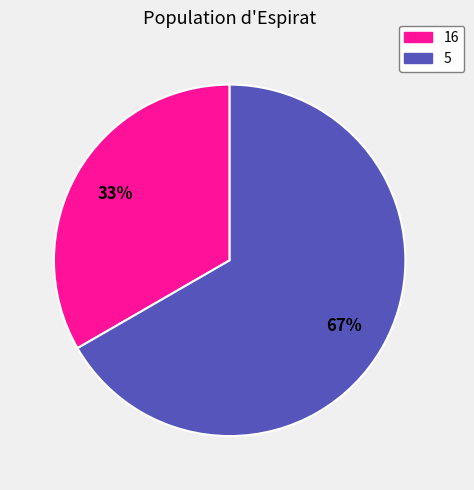

Count the number of slices in the pie.

2